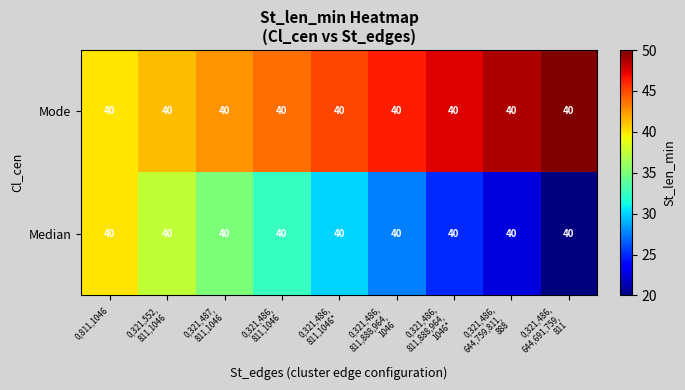

How many categories are shown in the chart?

9